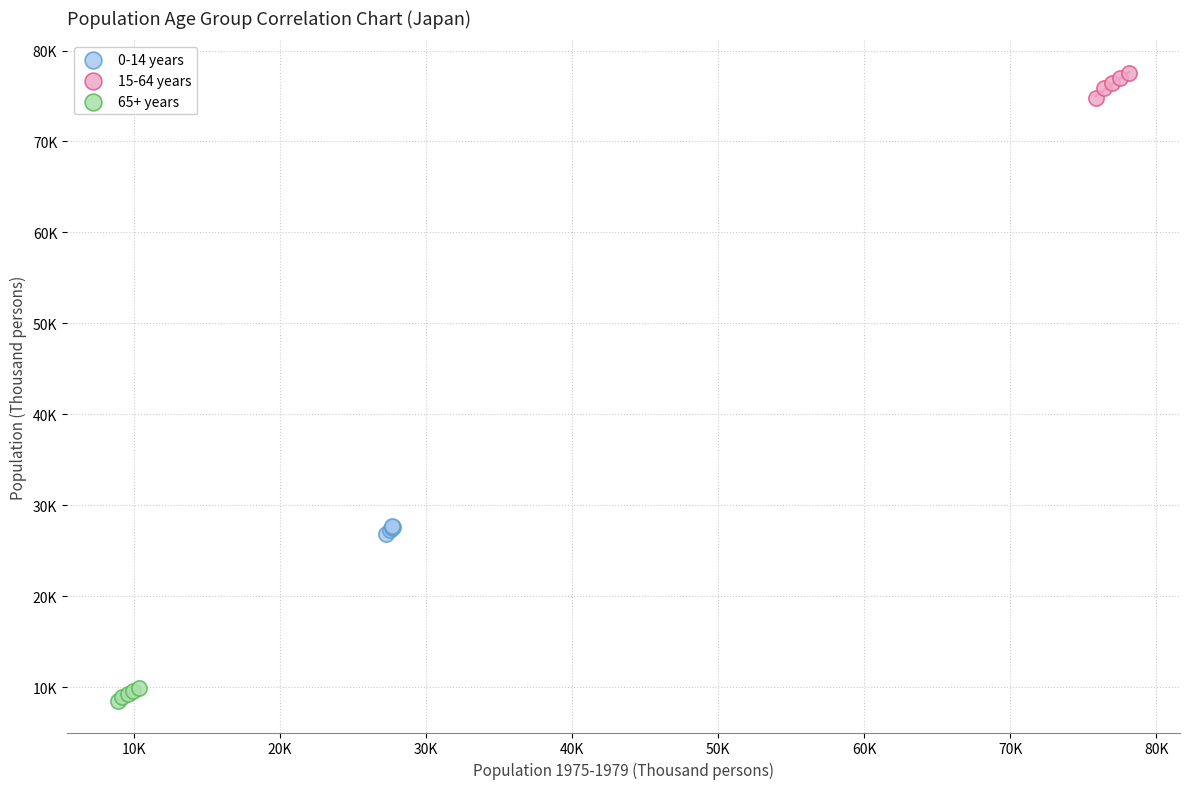

What are all the series names shown in the legend?

0-14 years, 15-64 years, 65+ years